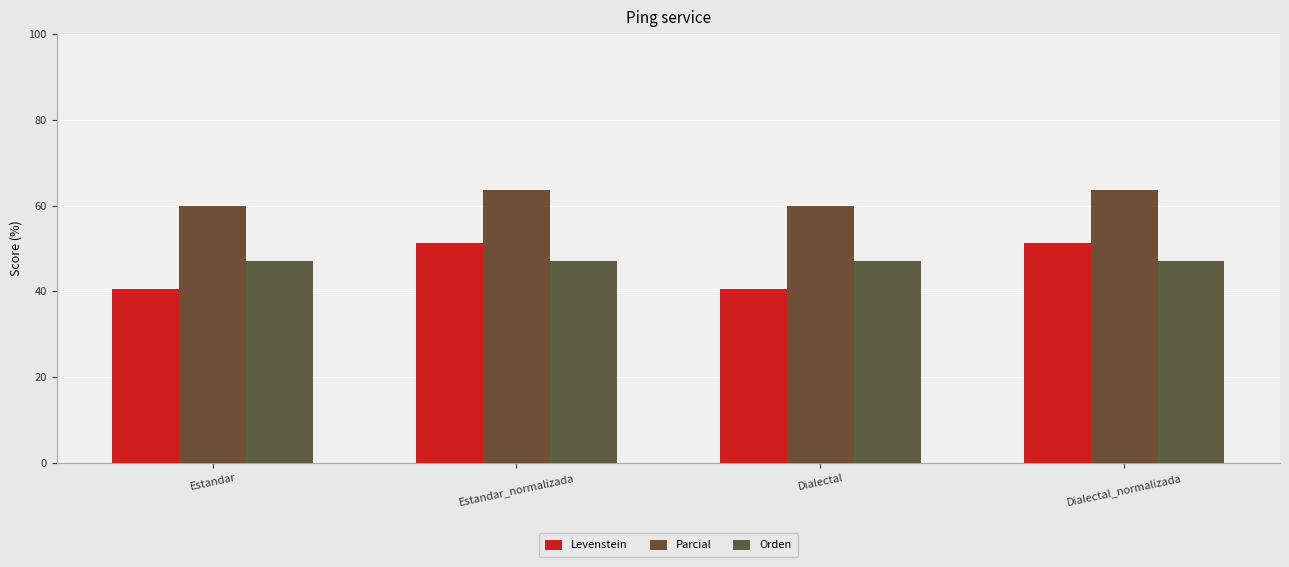

Between Dialectal and Dialectal_normalizada, which series saw the biggest shift?

Levenstein